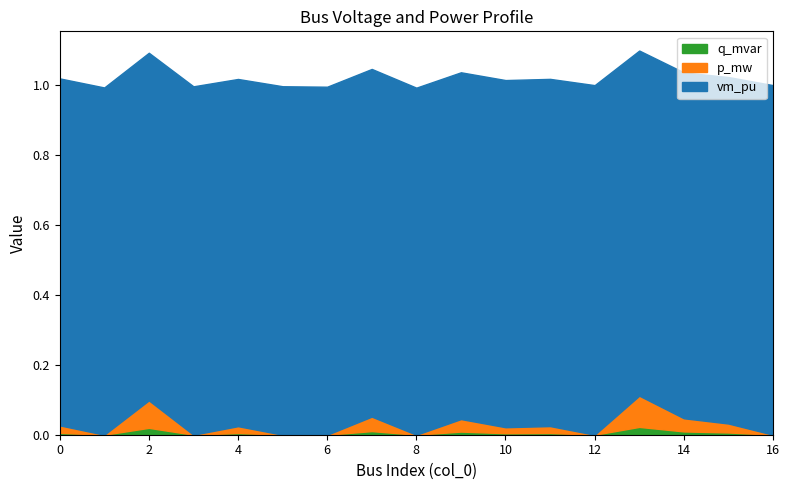

Reading left to right, extract all data points from this chart.

vm_pu: 1.0	1.0	1.0	1.0	1.0	1.0	1.0	1.0	1.0	1.0	1.0	1.0	1.0	1.0	1.0	1.0	1.0
p_mw: 0.0	0.0	0.1	0.0	0.0	0.0	0.0	0.0	0.0	0.0	0.0	0.0	0.0	0.1	0.0	0.0	0.0
q_mvar: 0.0	0.0	0.0	0.0	0.0	0.0	0.0	0.0	0.0	0.0	0.0	0.0	0.0	0.0	0.0	0.0	0.0